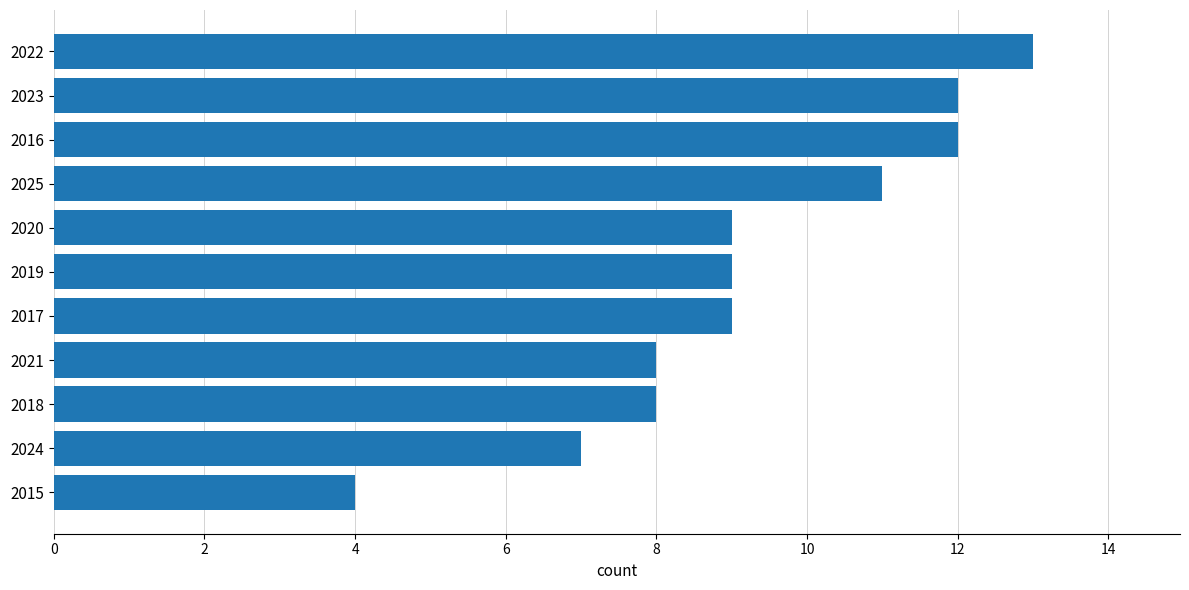

What is the ratio of the value at 2016 to the value at 2020?

1.3